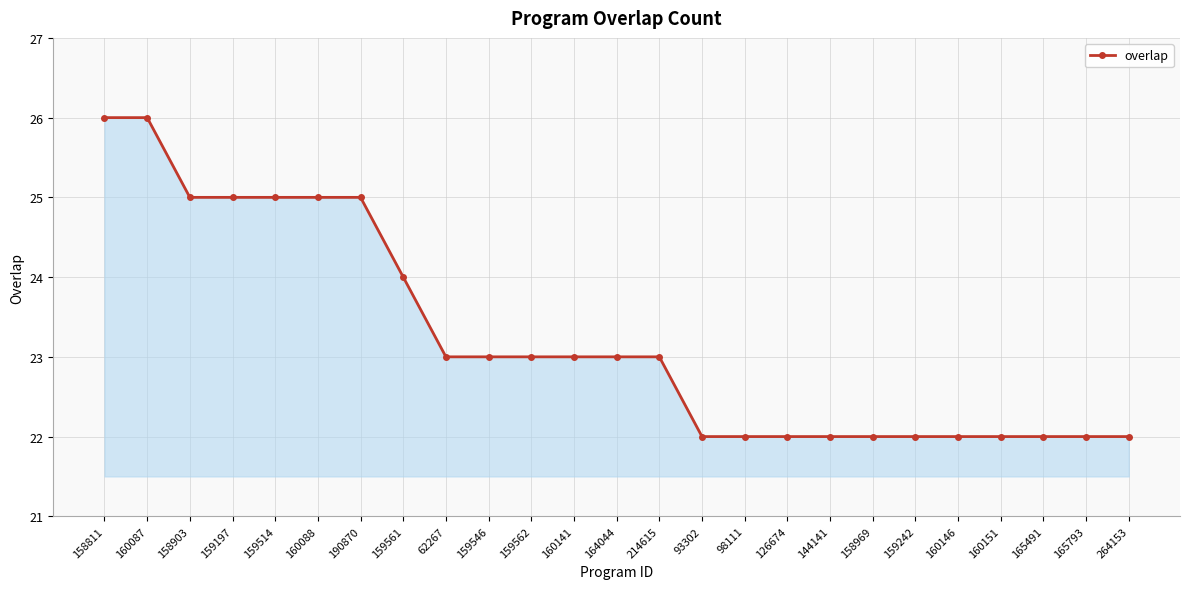

What is the value of the 13th point from the left?

23